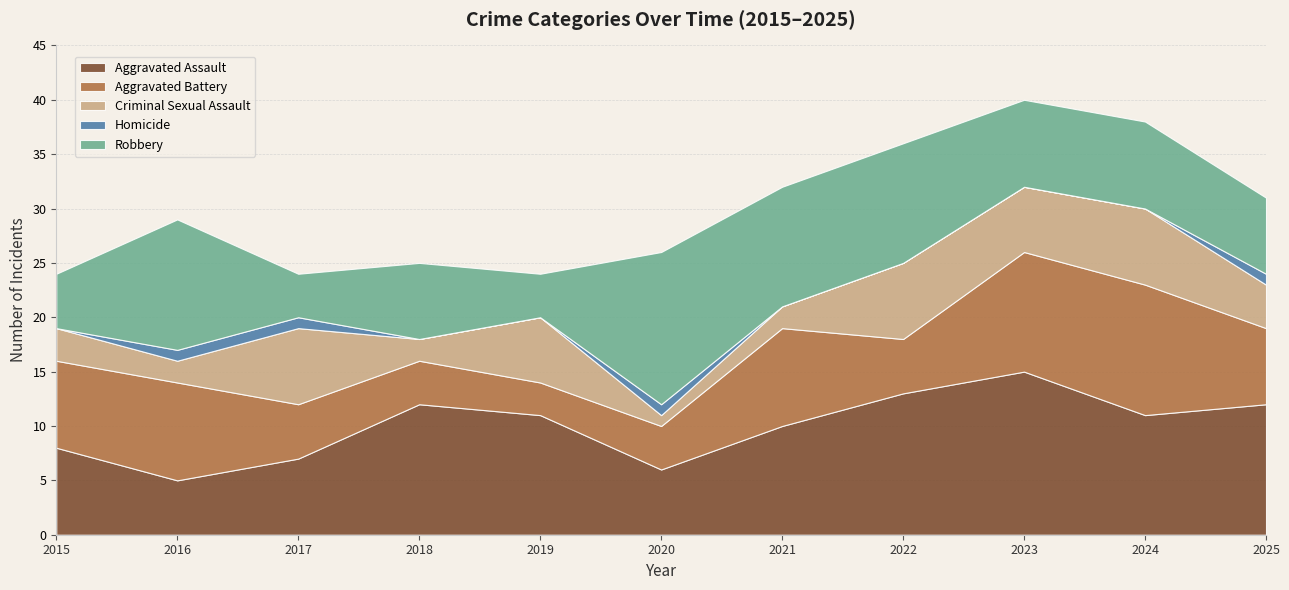

Reading left to right, transcribe all the data shown in this chart.

Aggravated Assault: 2015=8	2016=5	2017=7	2018=12	2019=11	2020=6	2021=10	2022=13	2023=15	2024=11	2025=12
Aggravated Battery: 2015=8	2016=9	2017=5	2018=4	2019=3	2020=4	2021=9	2022=5	2023=11	2024=12	2025=7
Criminal Sexual Assault: 2015=3	2016=2	2017=7	2018=2	2019=6	2020=1	2021=2	2022=7	2023=6	2024=7	2025=4
Homicide: 2015=0	2016=1	2017=1	2018=0	2019=0	2020=1	2021=0	2022=0	2023=0	2024=0	2025=1
Robbery: 2015=5	2016=12	2017=4	2018=7	2019=4	2020=14	2021=11	2022=11	2023=8	2024=8	2025=7